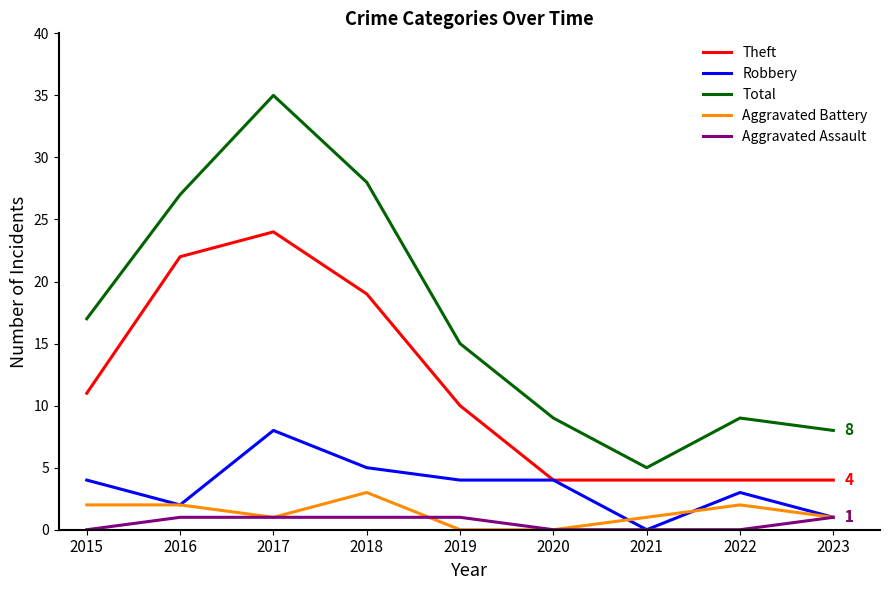

True or false: Aggravated Assault and Total intersect in this chart.

False